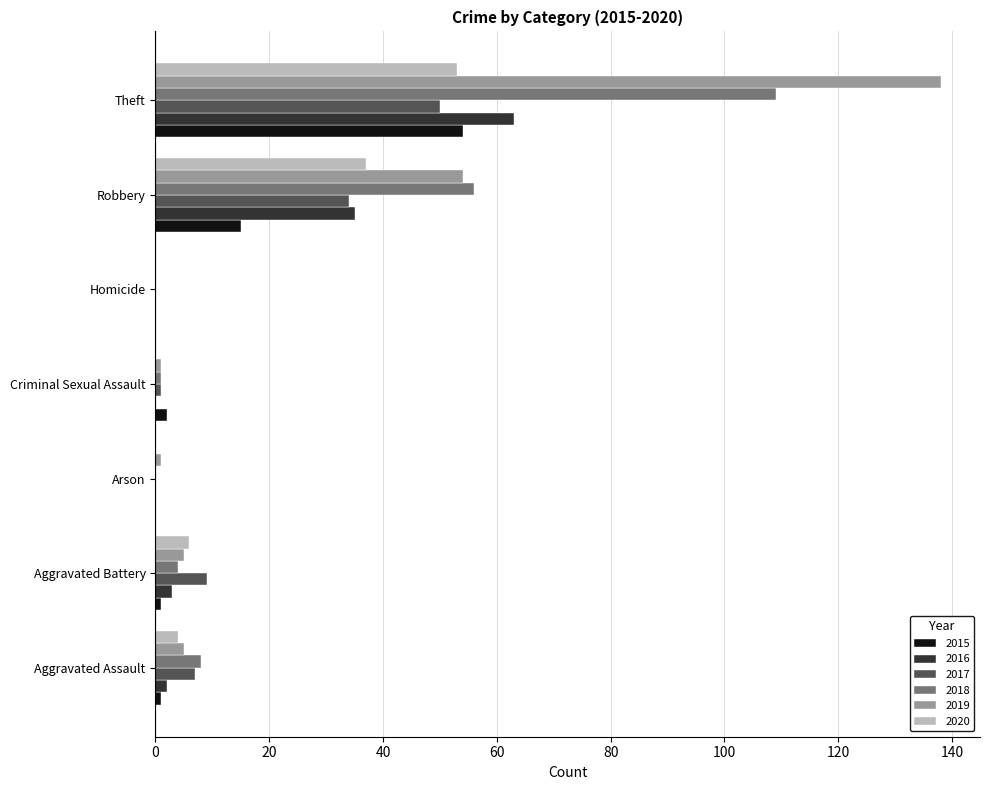

The value of 2019 at Theft is 138. True or false?

True